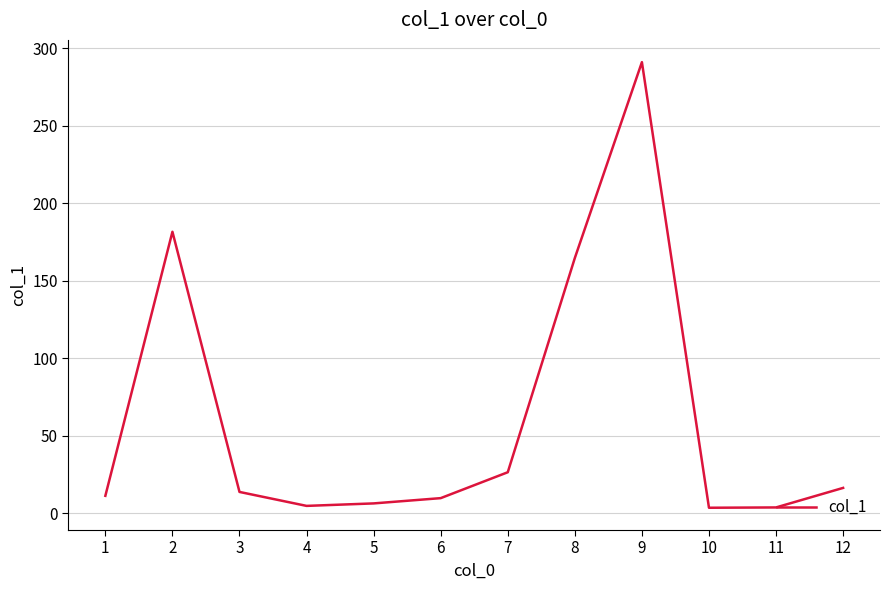

How many interior local valleys (lower than both neighbors) does the data have?

2